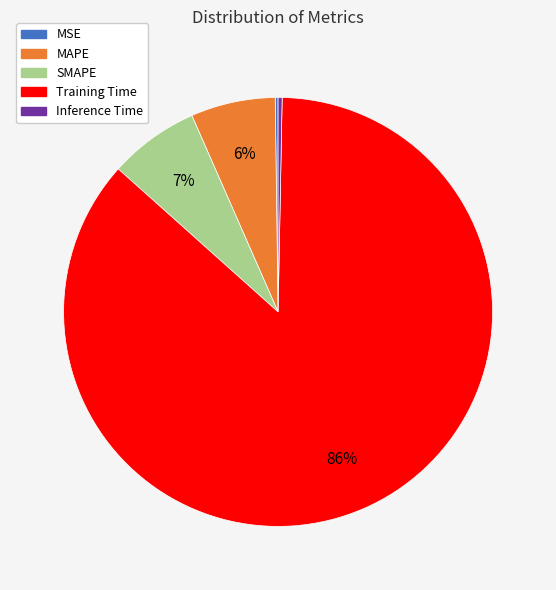

Is the sum of MAPE and SMAPE greater than half?

No